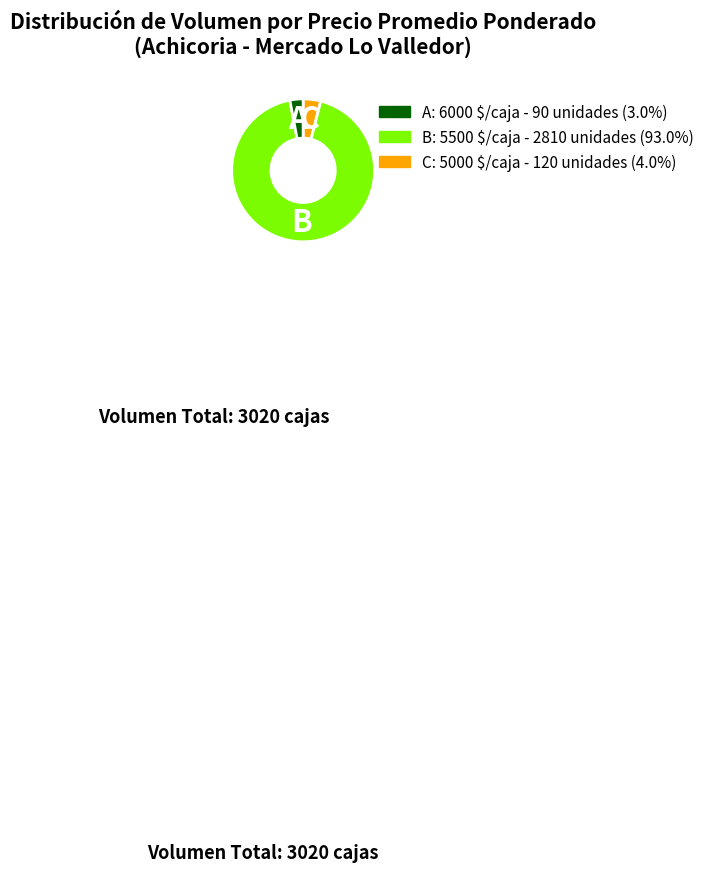

Is there any slice that represents more than half of the pie?

Yes